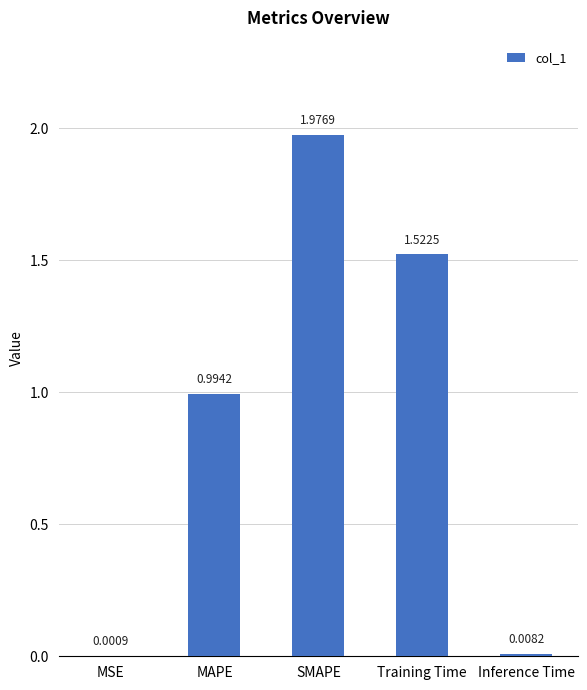

What is the average value?

0.9